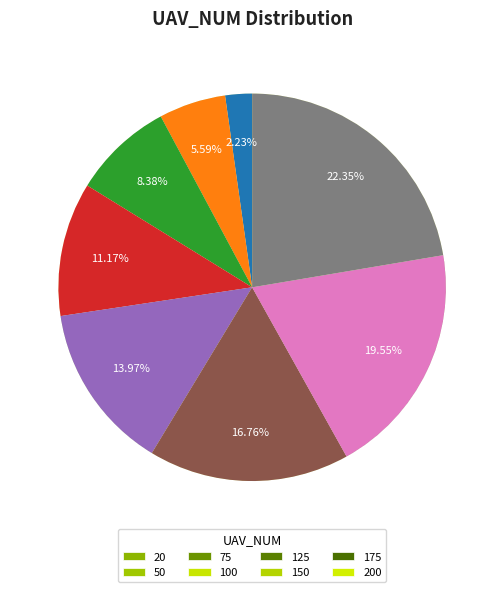

Is the sum of 75 and 200 greater than half?

No